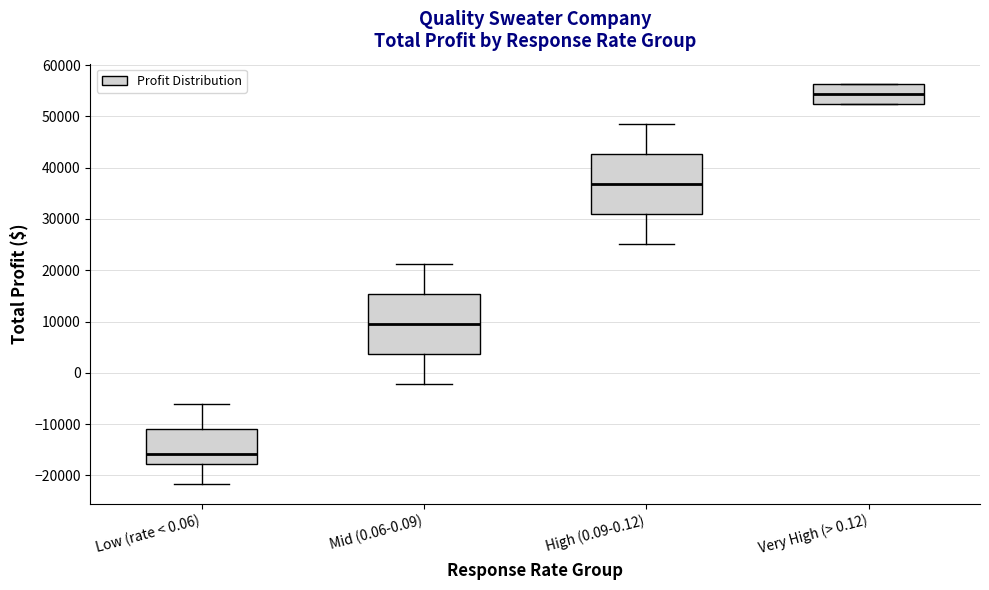

Which box's median line is the lowest?

Low (rate < 0.06)